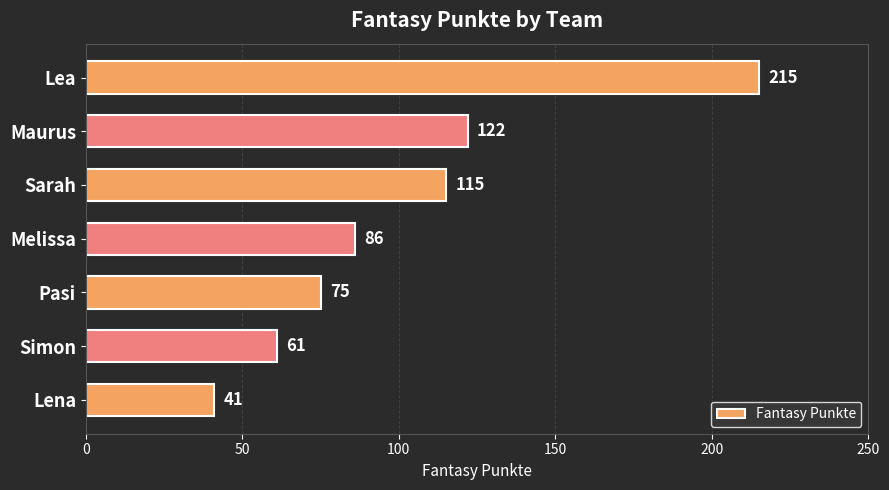

What is the average value?

102